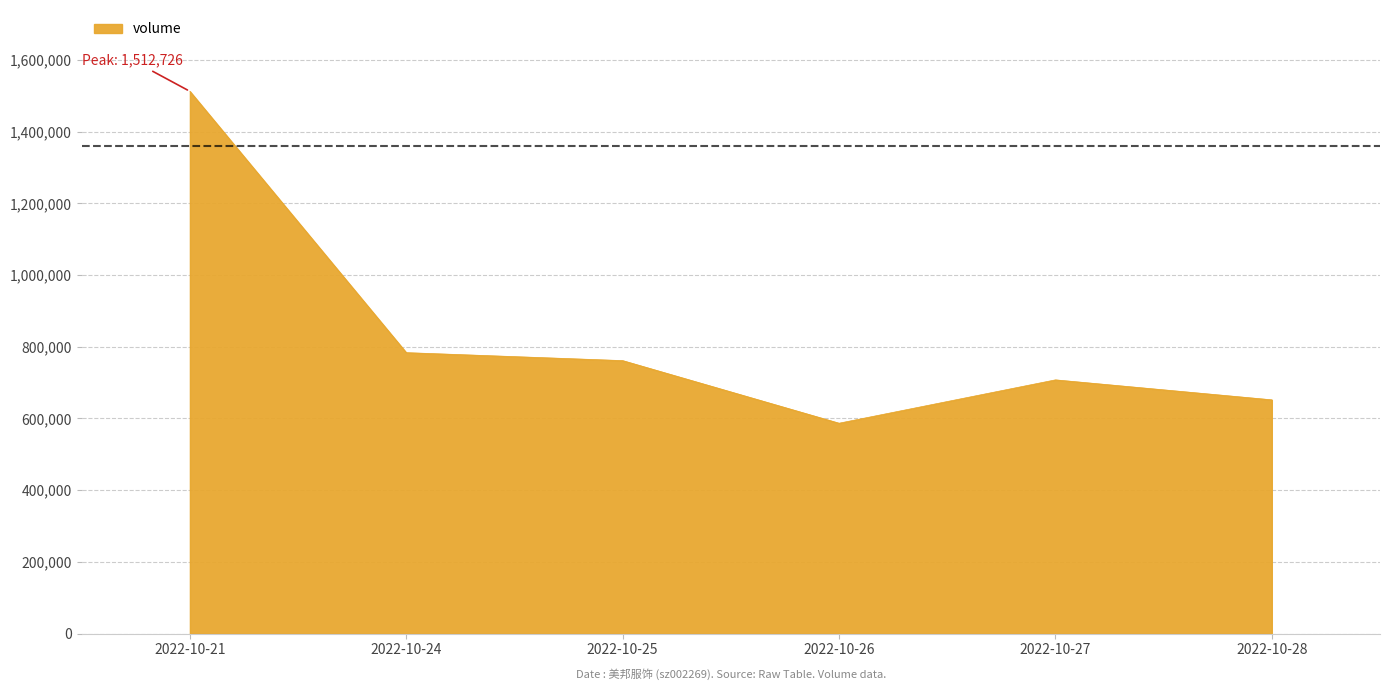

Which has a higher value, 2022-10-24 or 2022-10-21?

2022-10-21